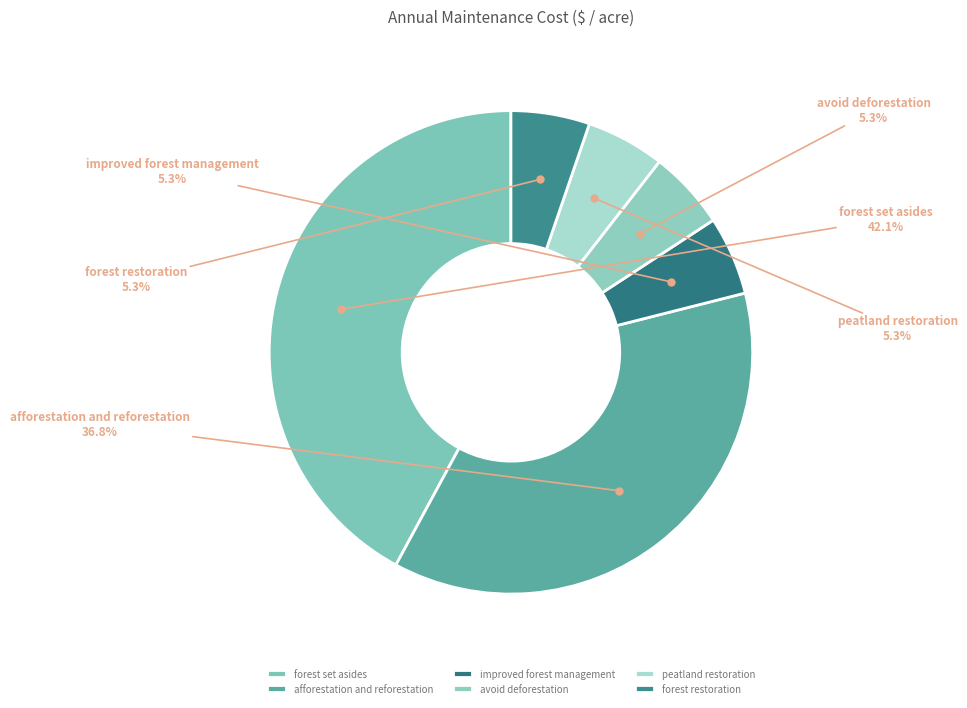

Is the sum of avoid deforestation and forest set asides greater than half?

No